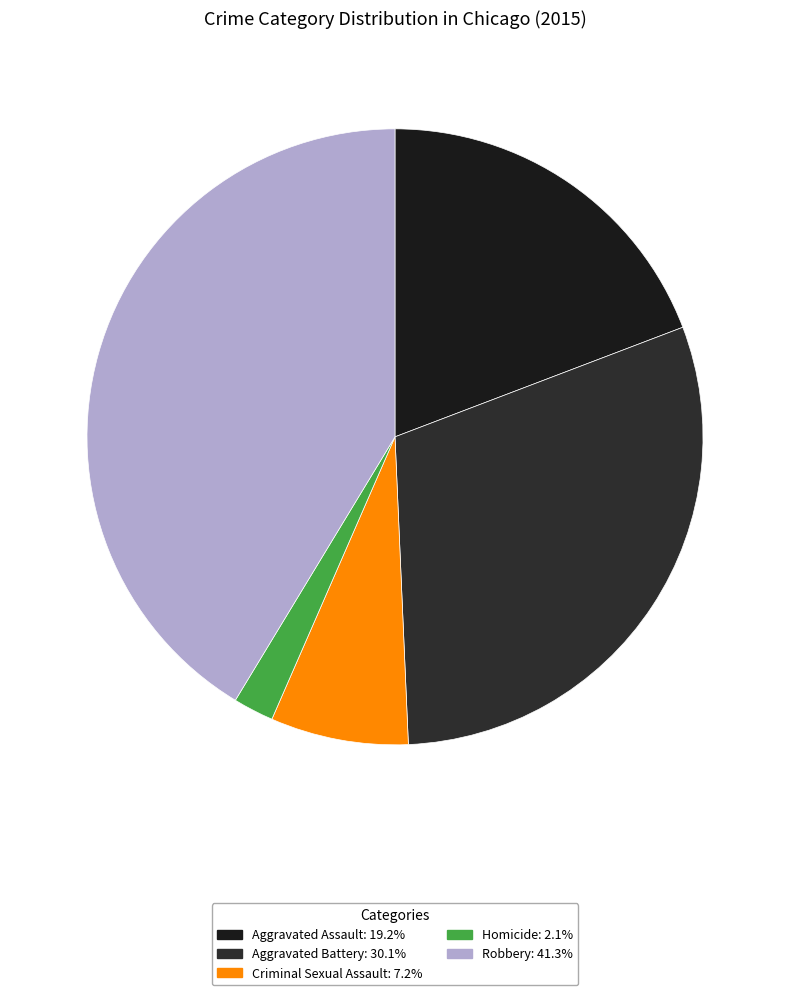

What is the largest slice in the pie chart?

Robbery